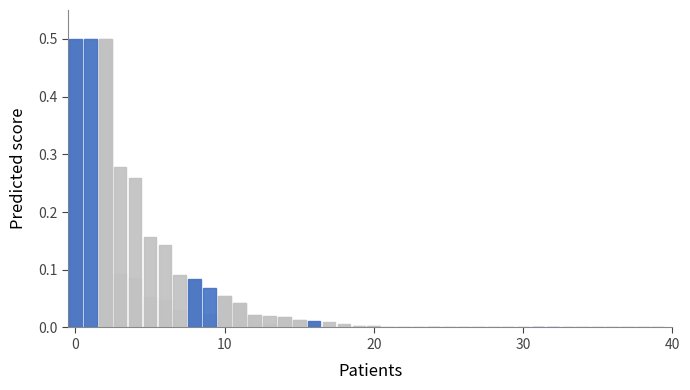

What is the difference between the second highest and minimum values in the currentAveragePriceHQ series?

0.5